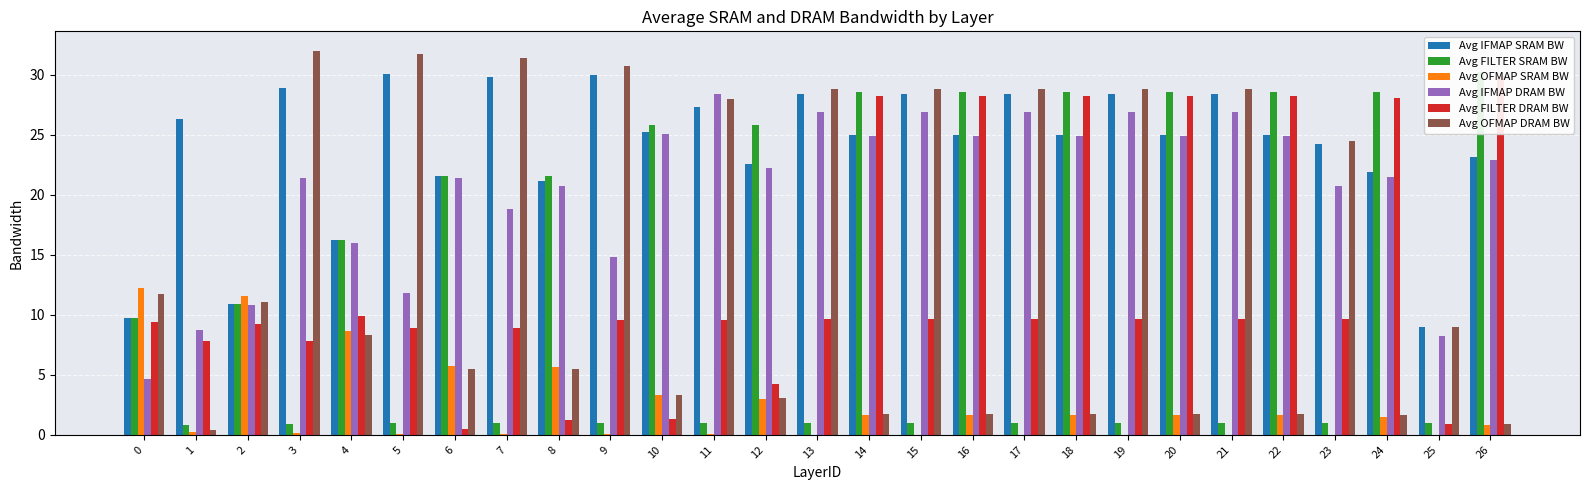

Is it true that Avg FILTER DRAM BW equals 9.6 at 21?

True